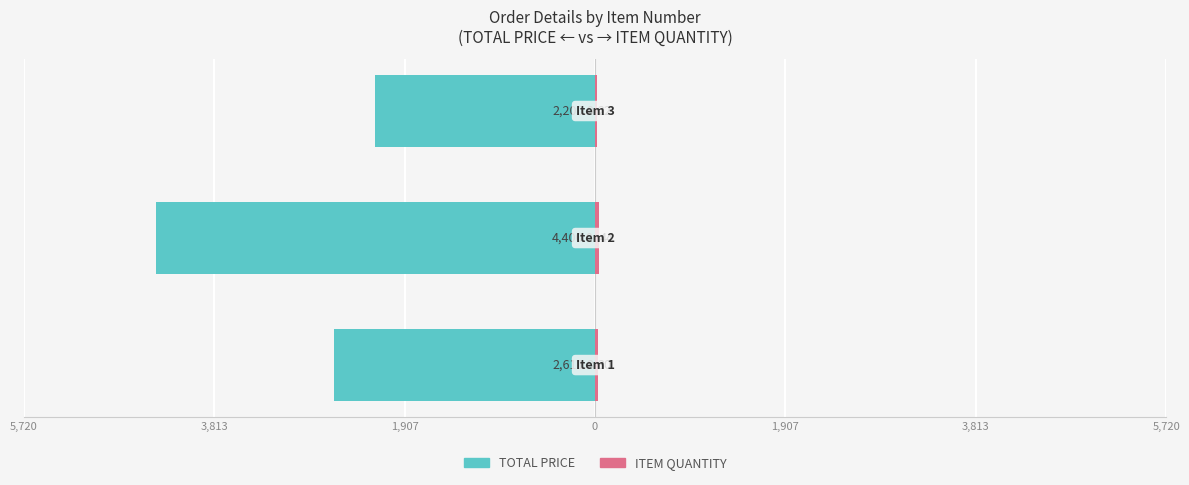

What is the approximate value of ITEM QUANTITY at 3,813?

44.0